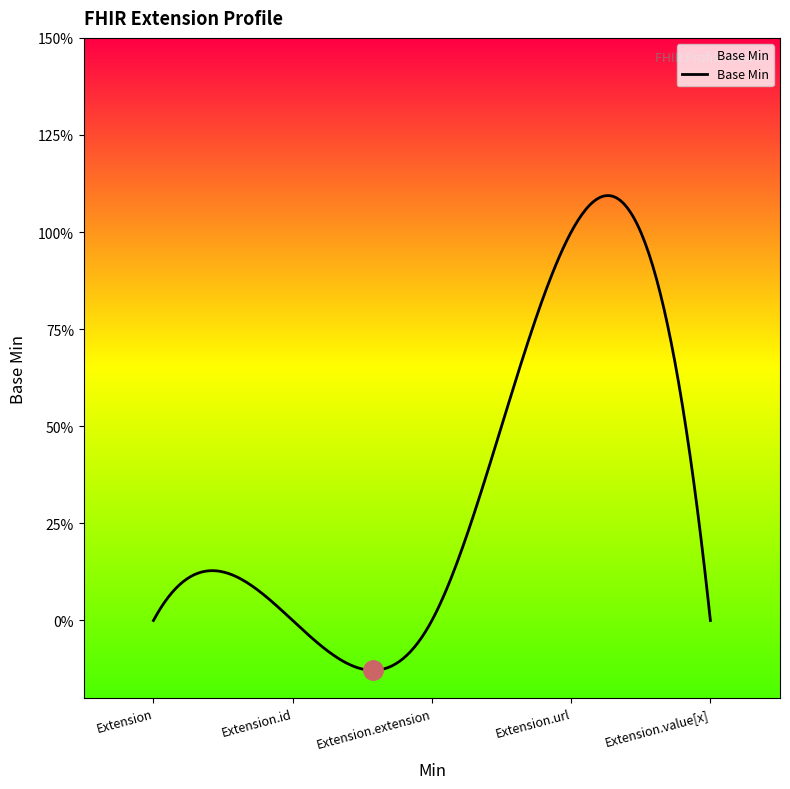

Is this an area chart (filled region under the line)?

Yes